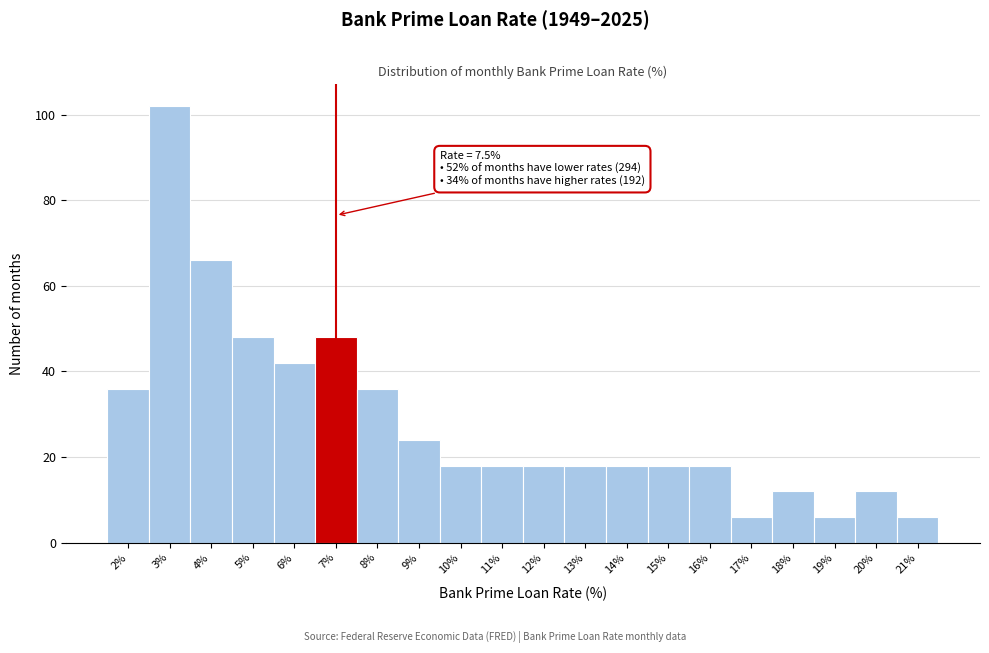

Reading left to right, what are all the values shown in this chart?

36	102	66	48	42	48	36	24	18	18	18	18	18	18	18	6	12	6	12	6